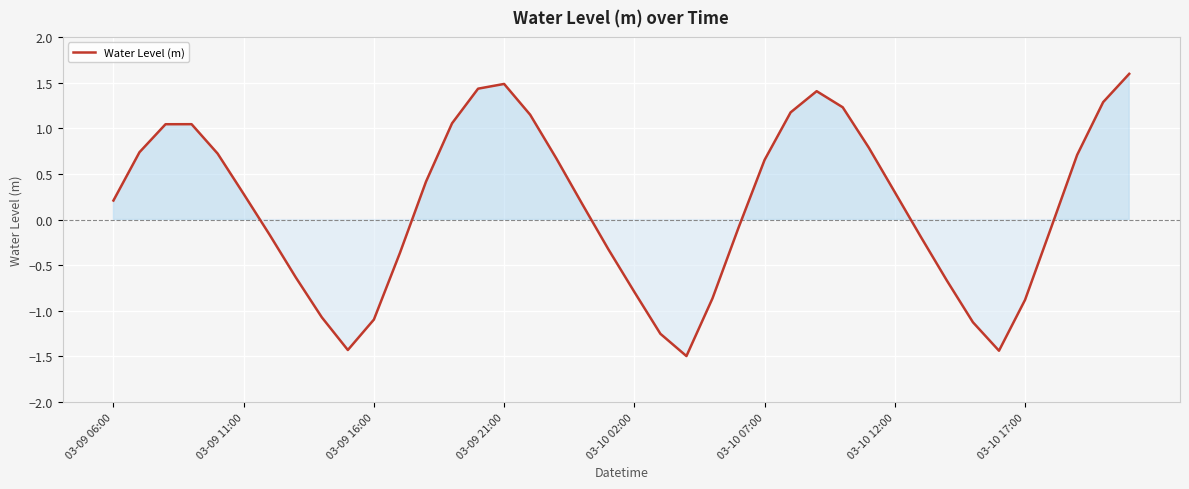

What is the greatest value displayed?

1.6